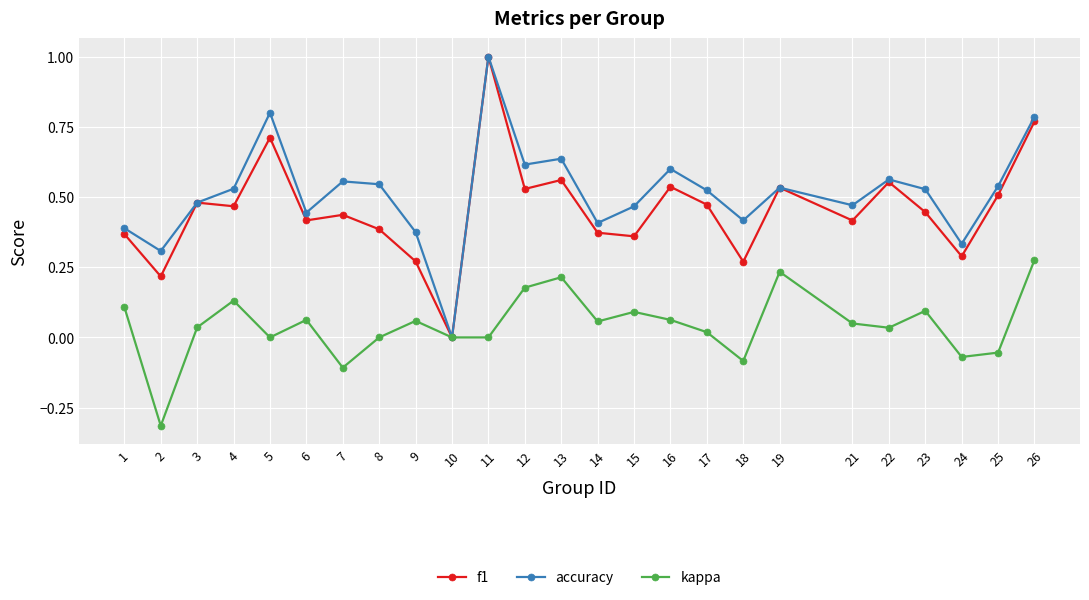

Which series changed the most between 4 and 8?

kappa